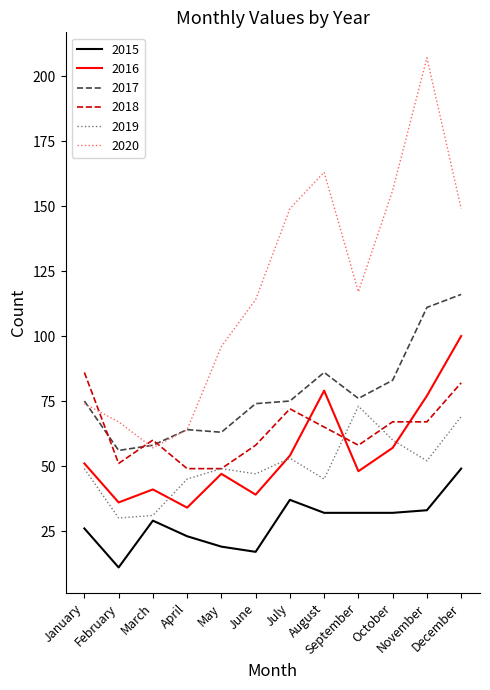

At which category is the sum across all series the highest?

December